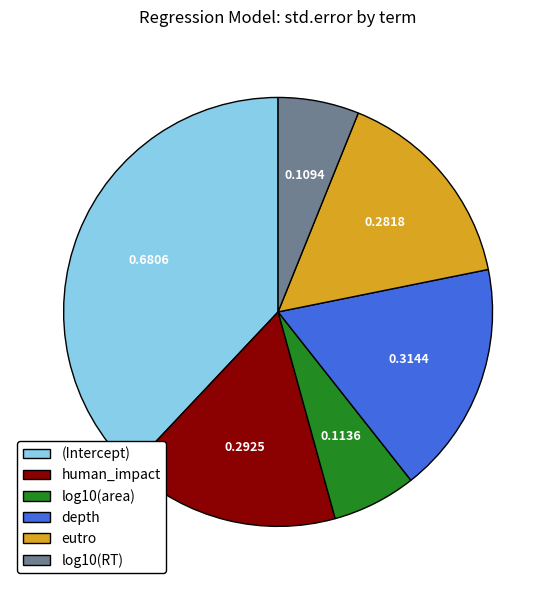

Is the sum of depth and log10(RT) greater than half?

No